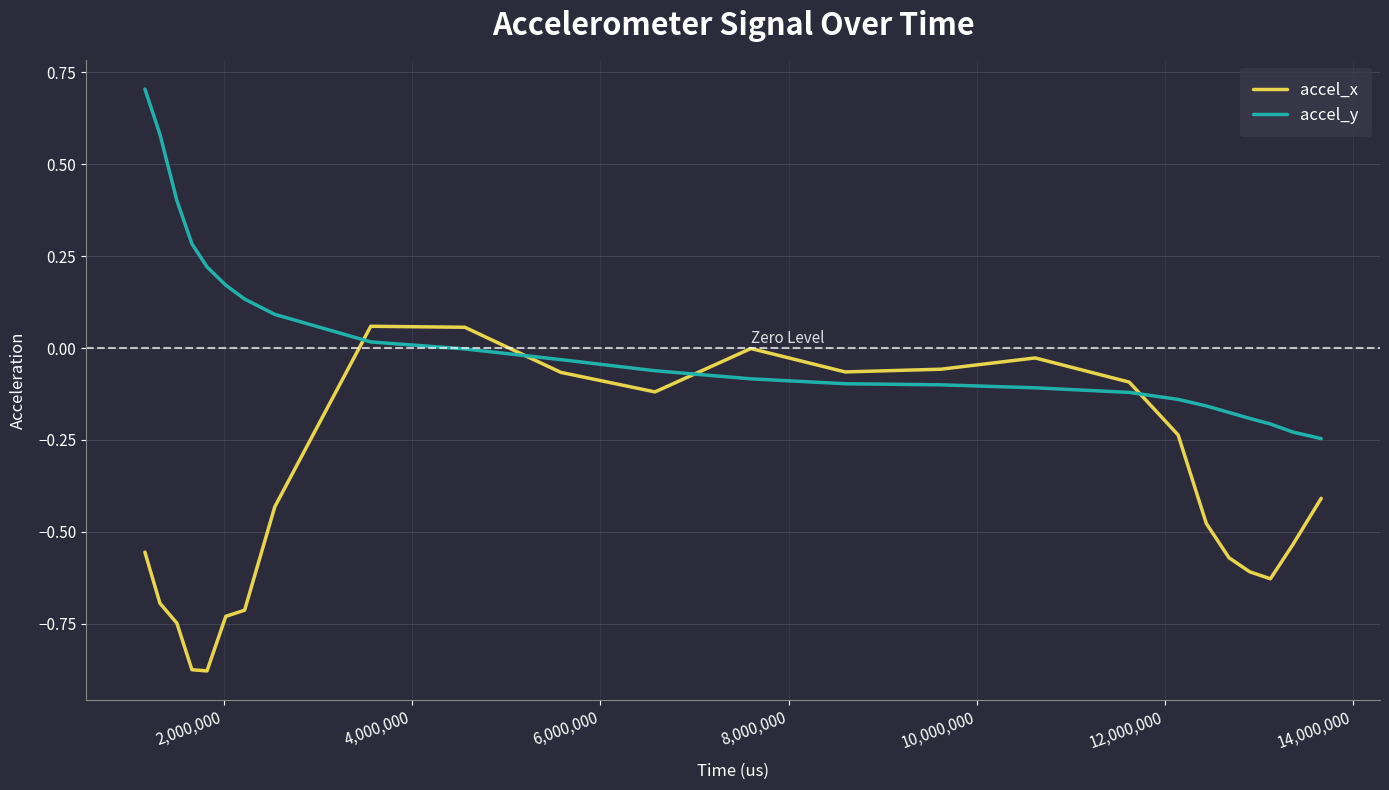

In accel_x, how many points are higher than both neighbors (excluding endpoints)?

3